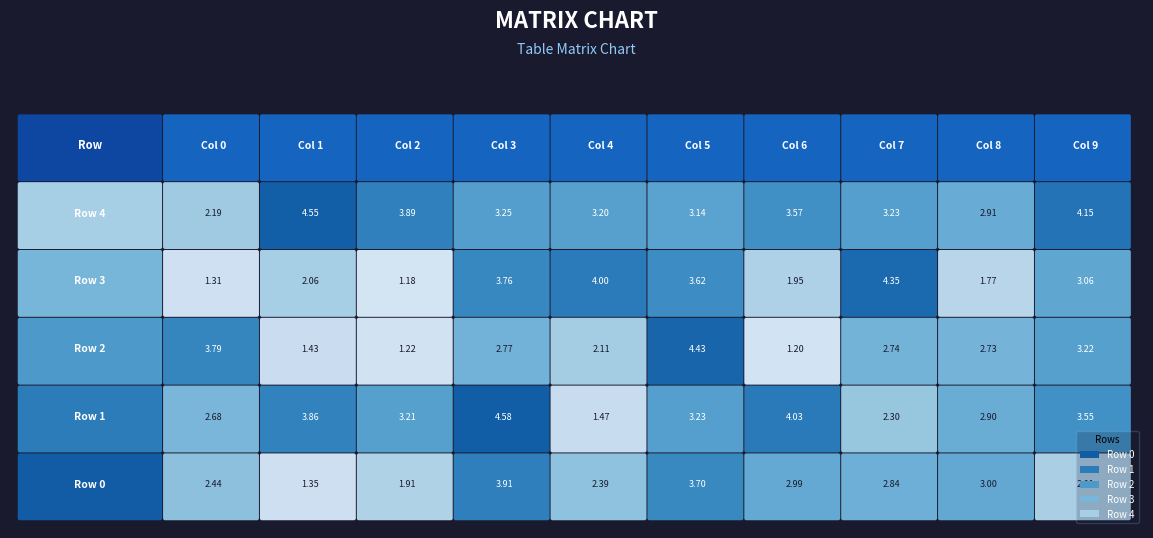

At which label is Row 1 closest to 3?

8